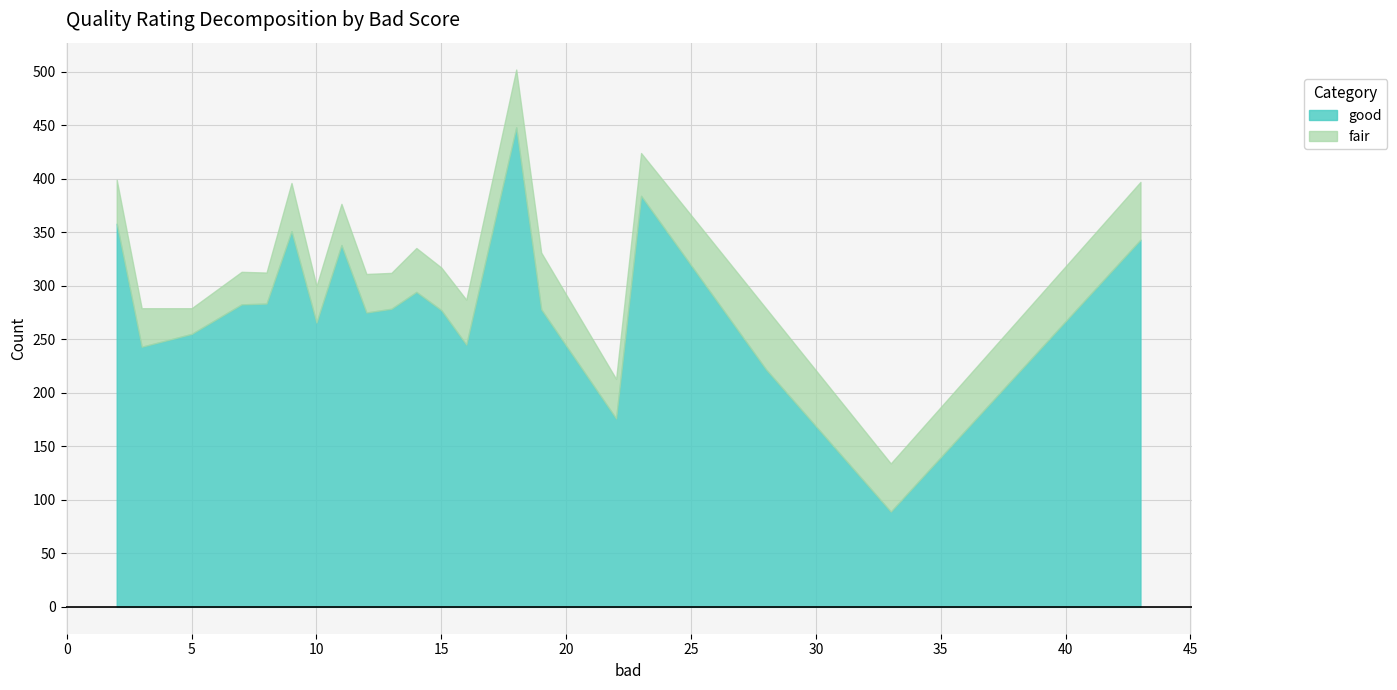

What is the maximum value for good?

448.0